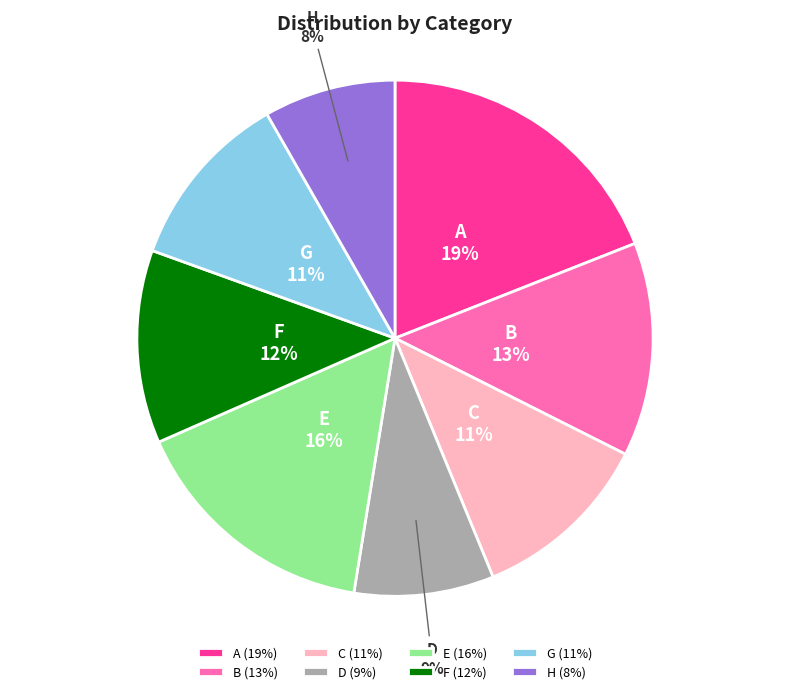

Between D and F, which is larger?

F